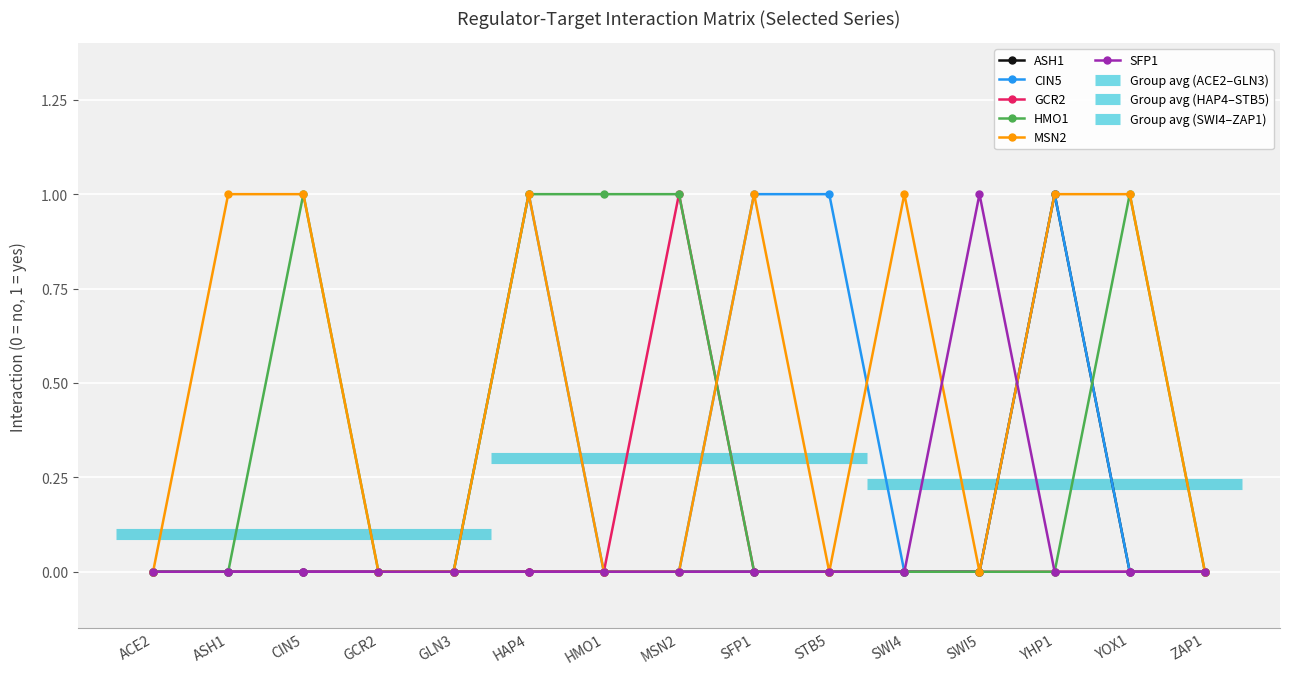

How many MSN2 values are between 0 and 1?

15